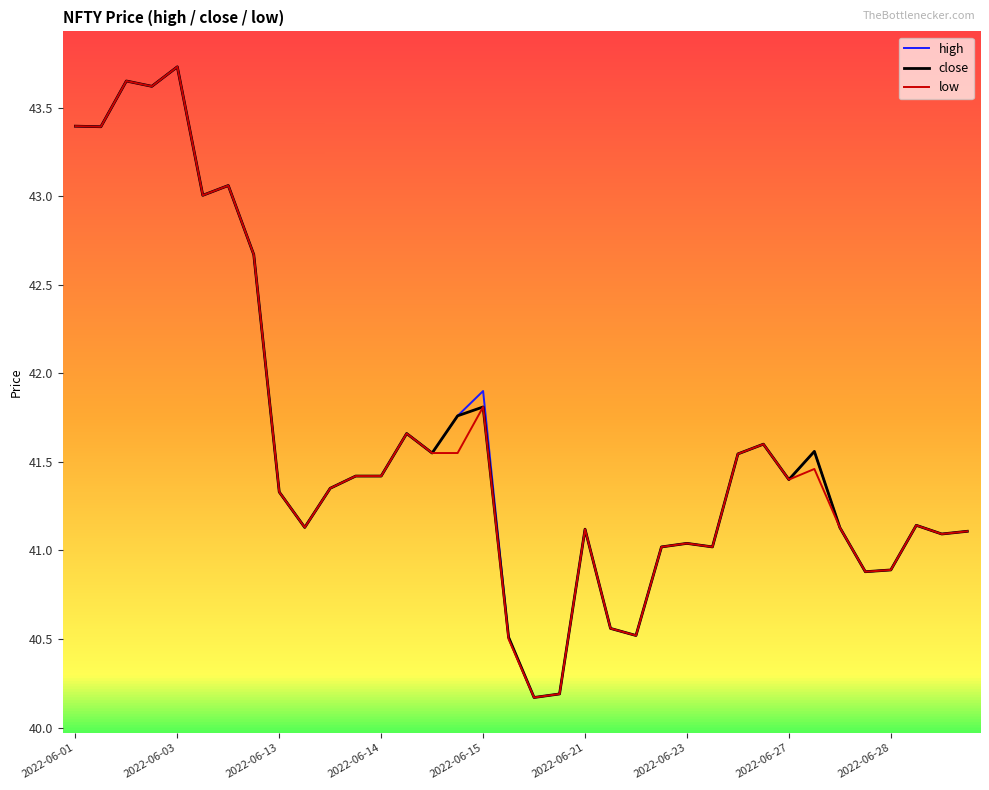

What is the highest value of the high series?

43.7